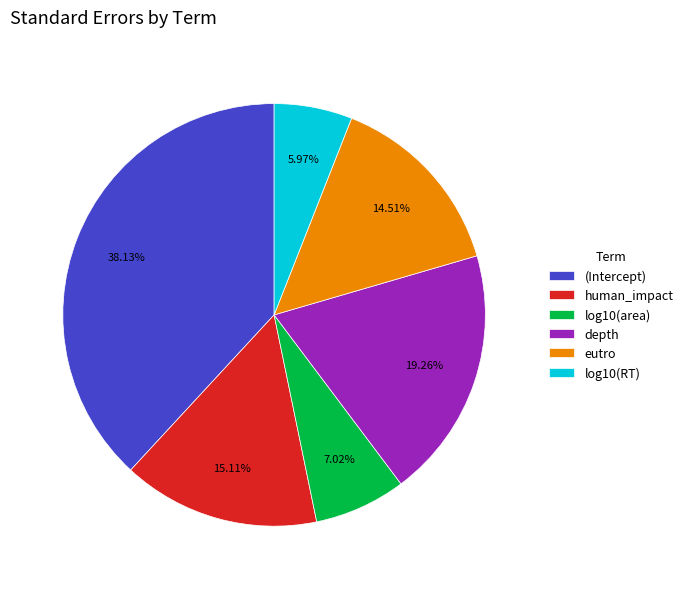

What percentage is the human_impact slice, to the nearest percent?

15%